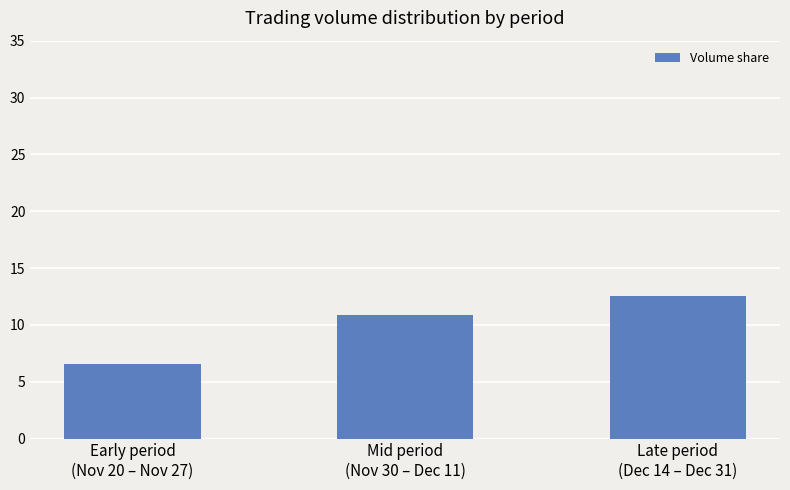

Count the number of data series in this chart.

1